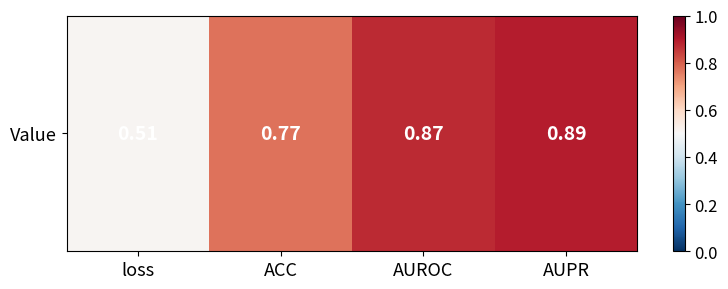

At which category does the chart reach its peak across all series?

AUPR